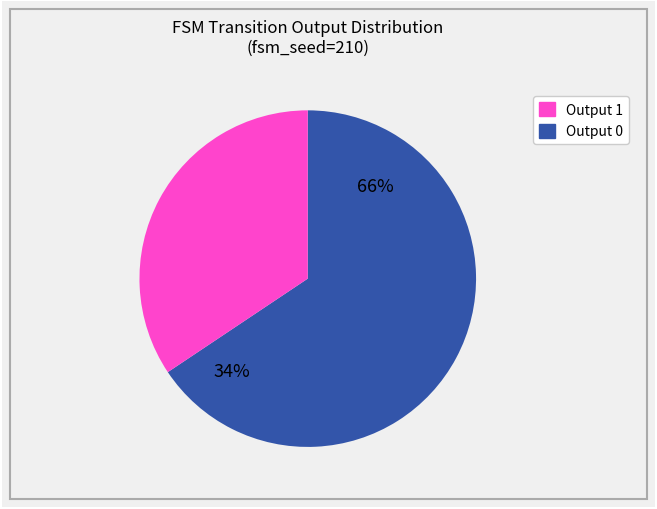

Is the sum of 7 and 22 greater than half?

No